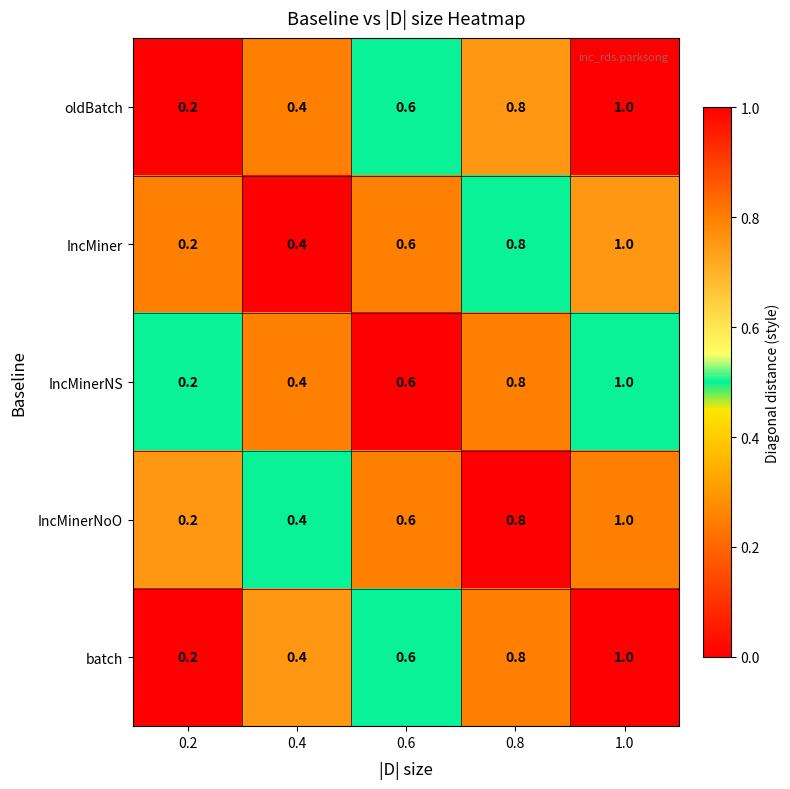

Which category has the highest value across all series?

1.0